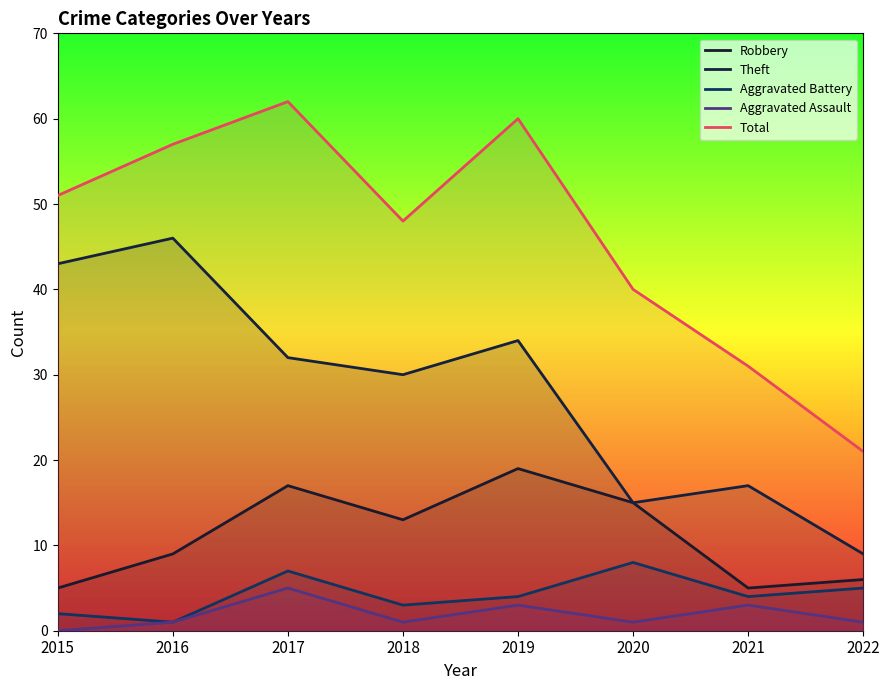

The Robbery series shows 24 at 2020. True or false?

False